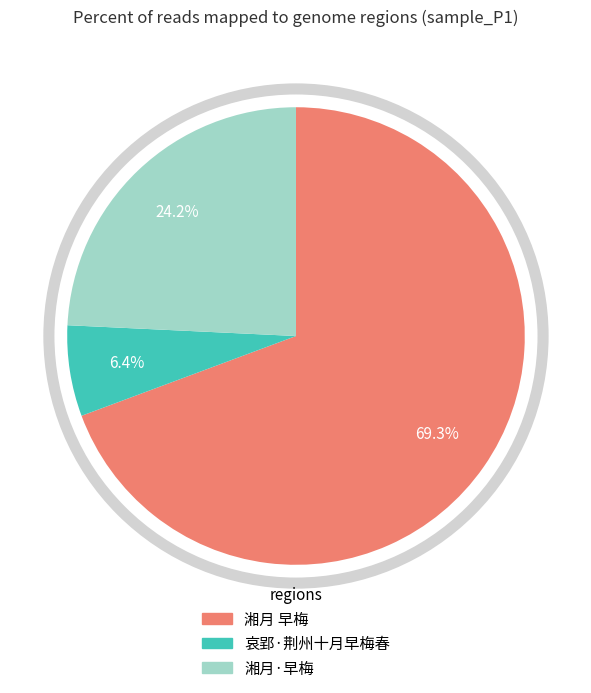

Which has a higher value, 湘月 早梅 or 哀郢·荆州十月早梅春?

湘月 早梅